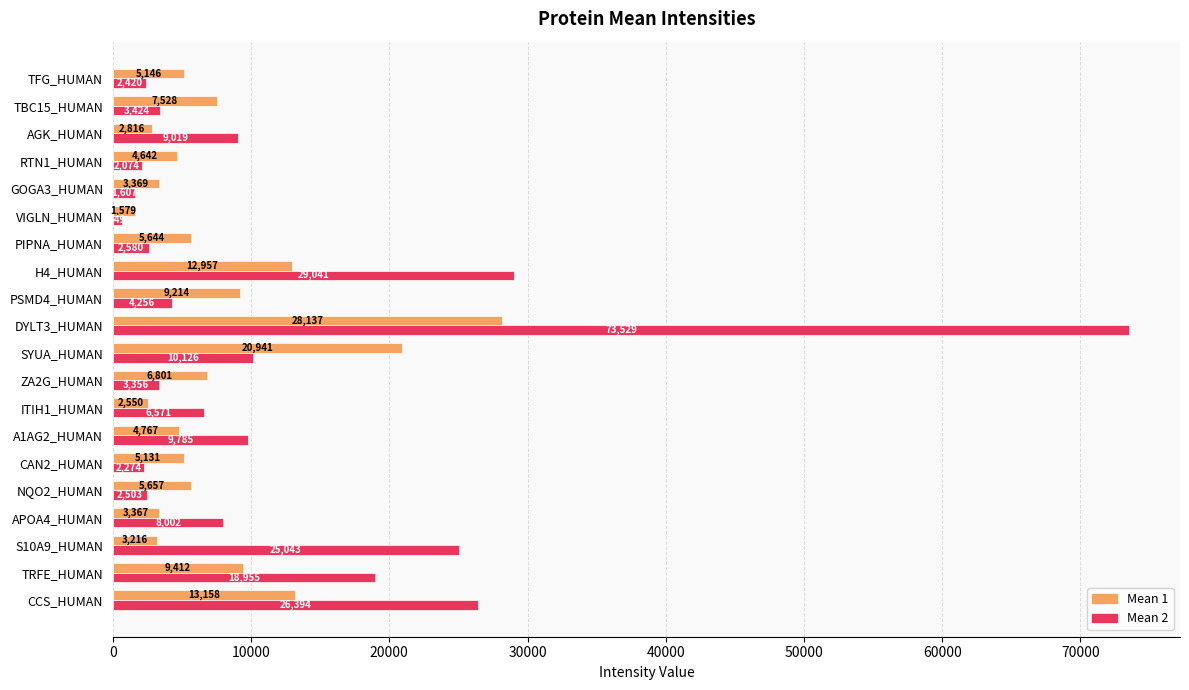

What is the difference between the maximum and second lowest values in the Mean 2 series?

71921.4